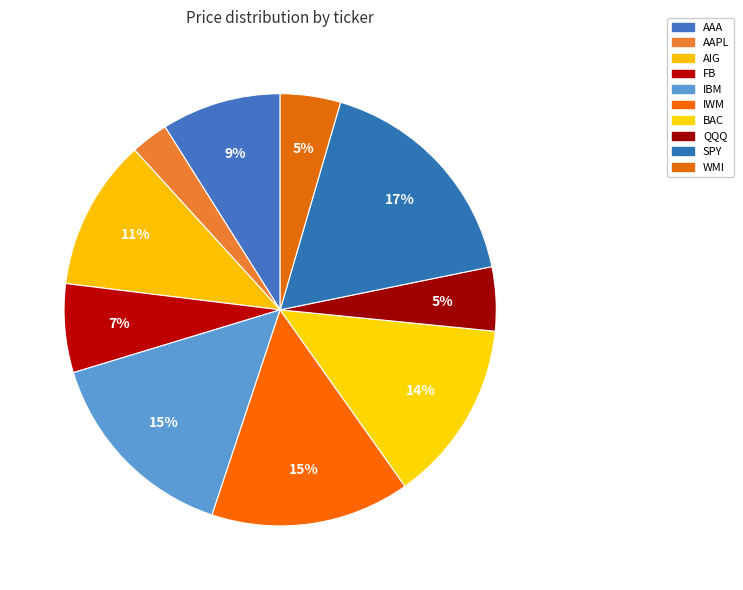

How many slices are in this pie chart?

10